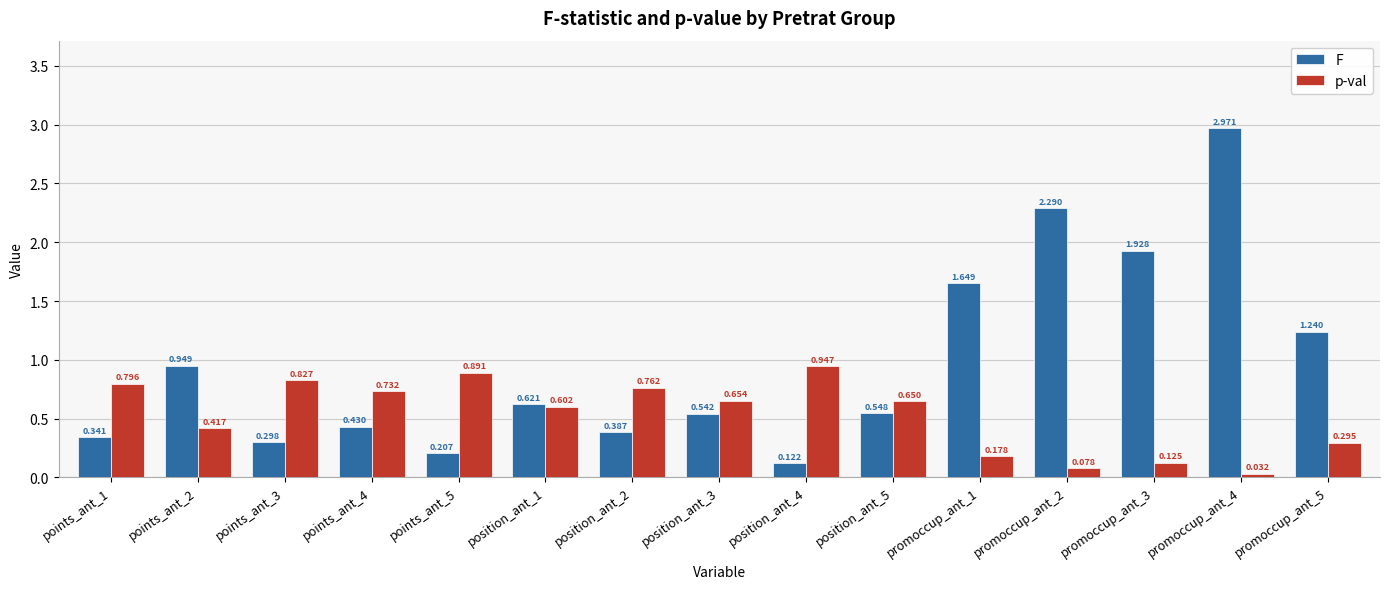

Which series has the largest total across all categories?

F